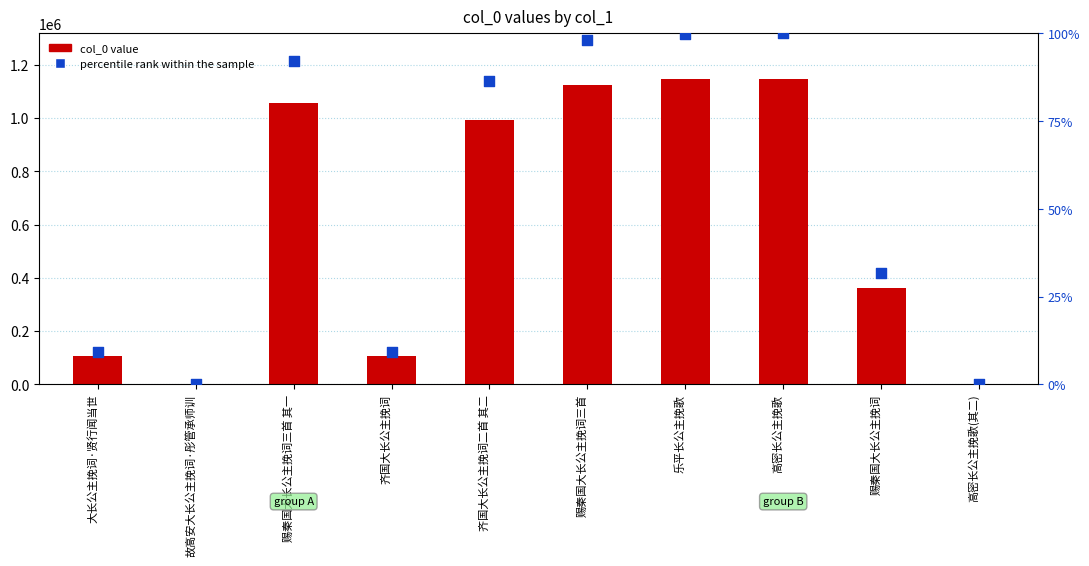

Which series has the largest total across all categories?

col_0 value